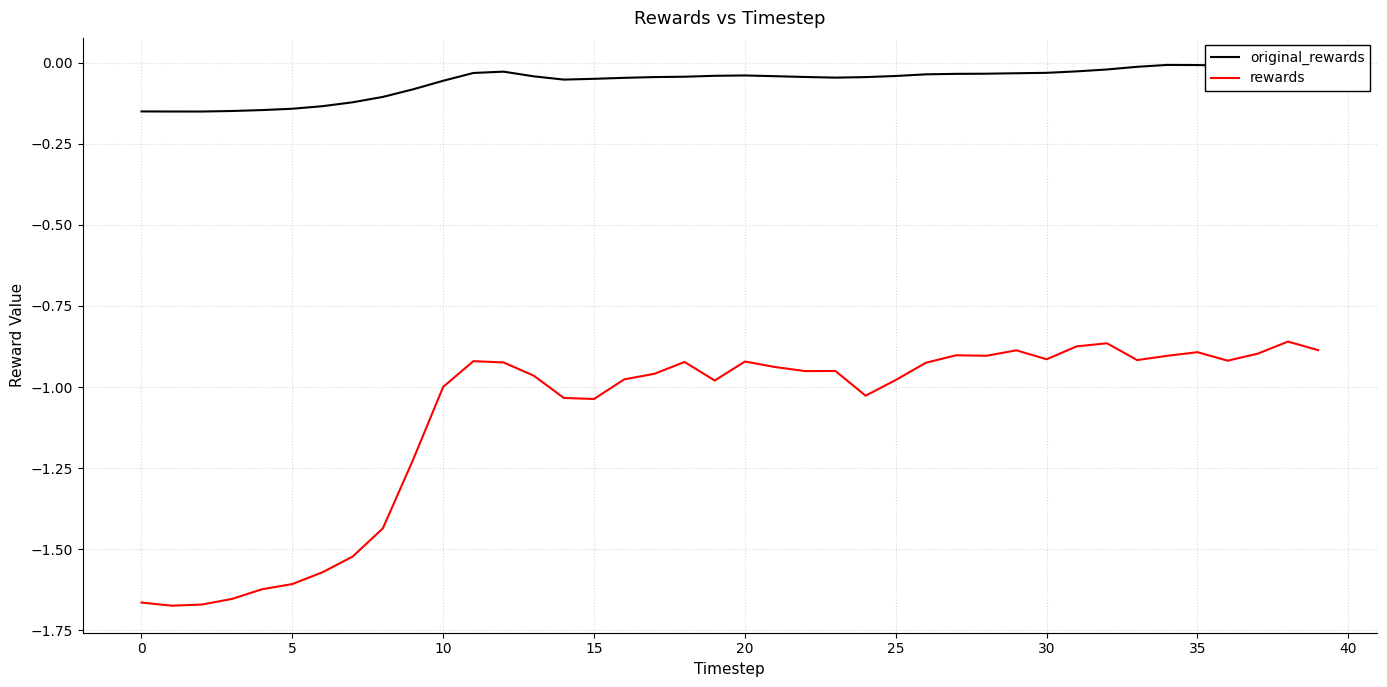

True or false: rewards and original_rewards intersect in this chart.

False